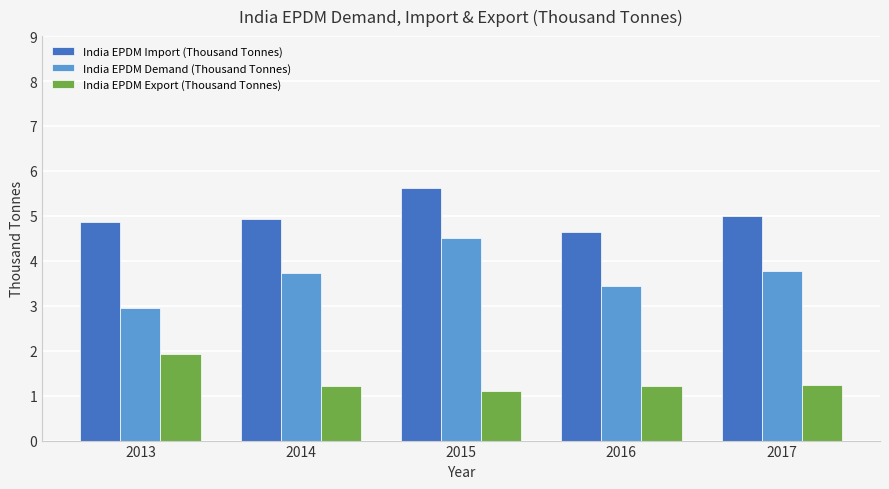

List the series in order of their peak value, highest first.

India EPDM Import (Thousand Tonnes), India EPDM Demand (Thousand Tonnes), India EPDM Export (Thousand Tonnes)